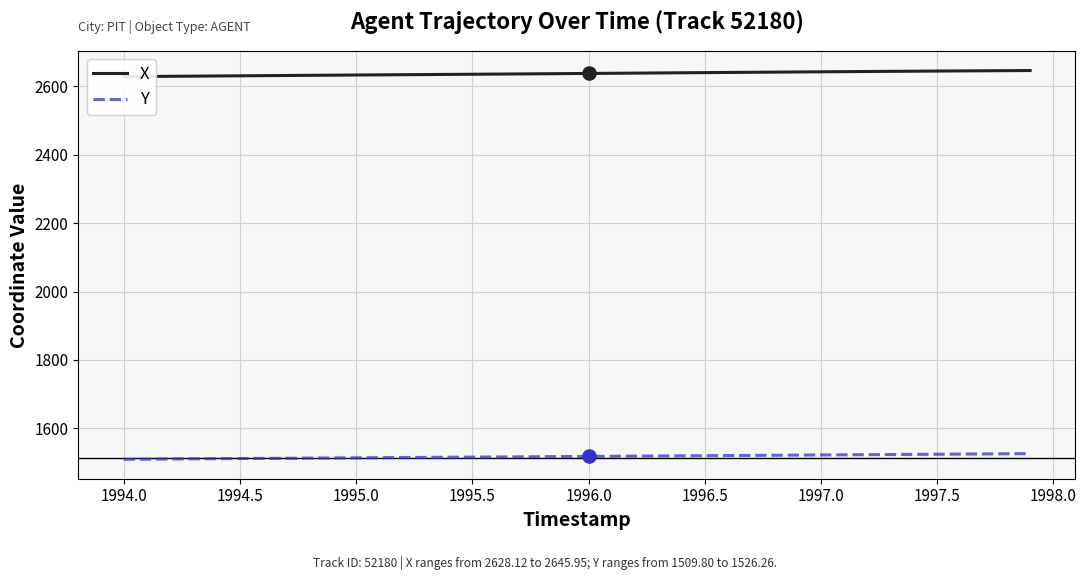

The Y series shows 1520.3 at 1996.5. True or false?

True